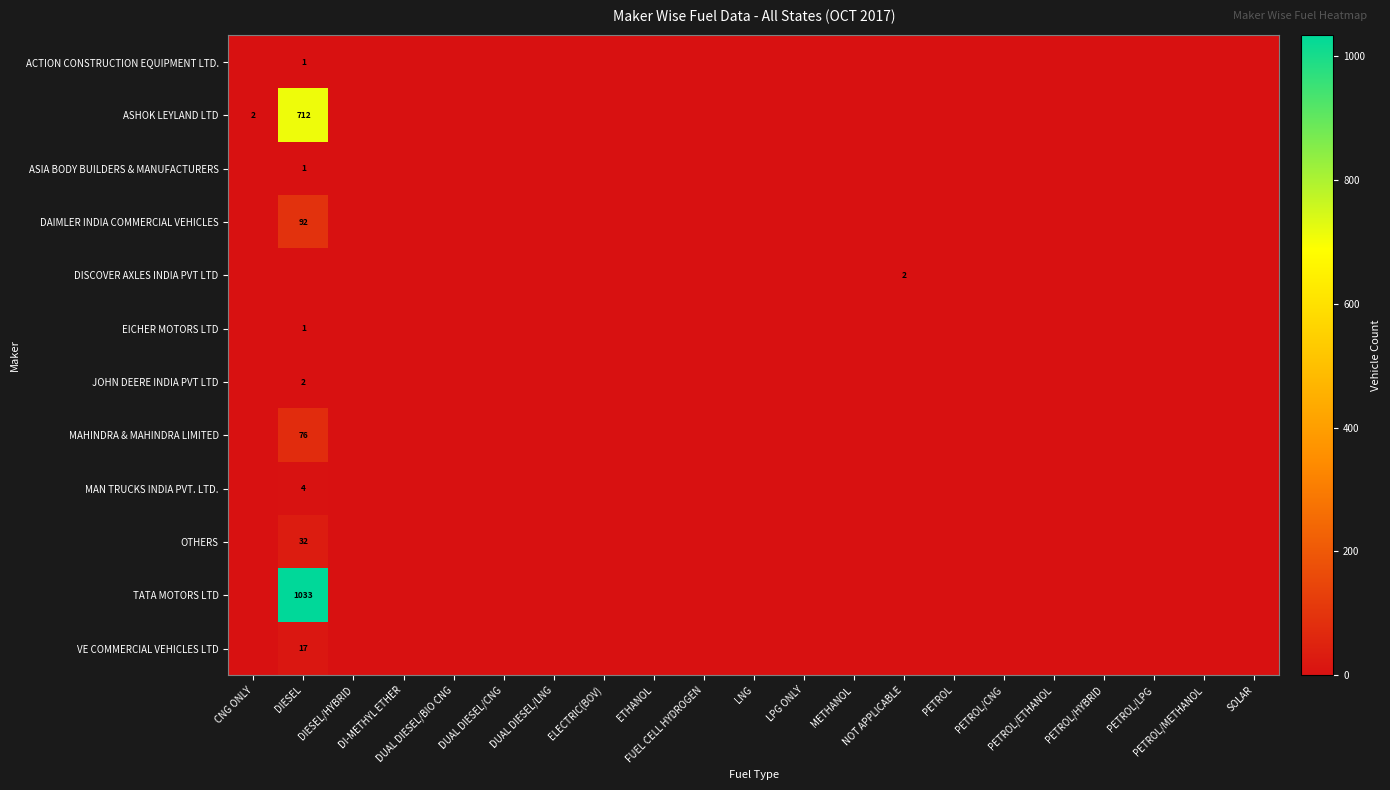

True or false: ASIA BODY BUILDERS & MANUFACTURERS has a value of -1 at CNG ONLY.

False